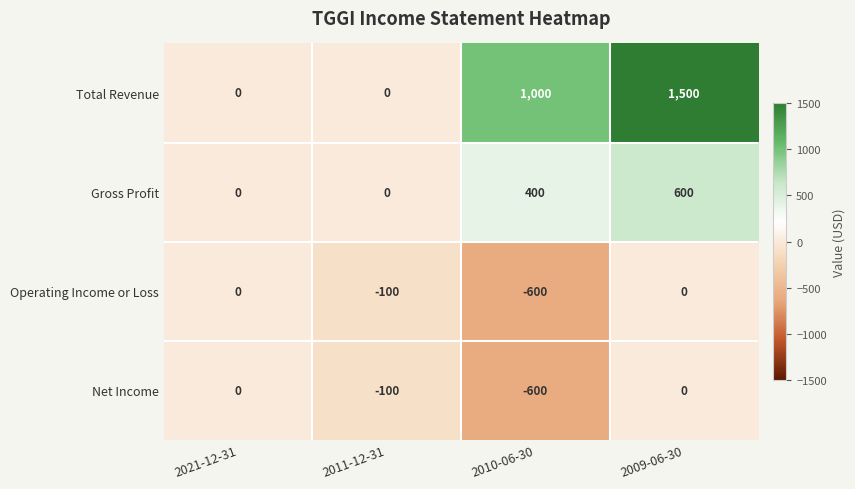

Which series has the widest spread of values?

Total Revenue